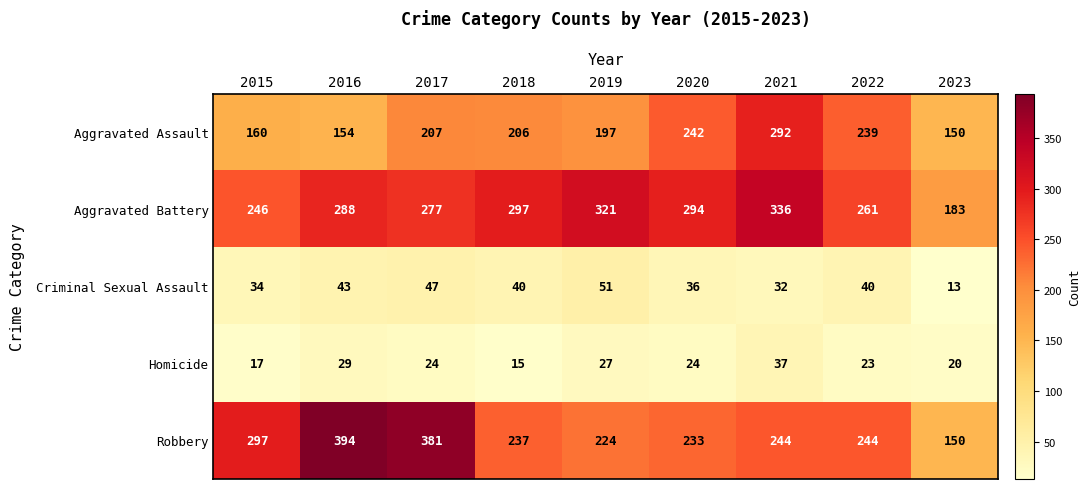

Which label corresponds to the smallest value in the chart?

2023